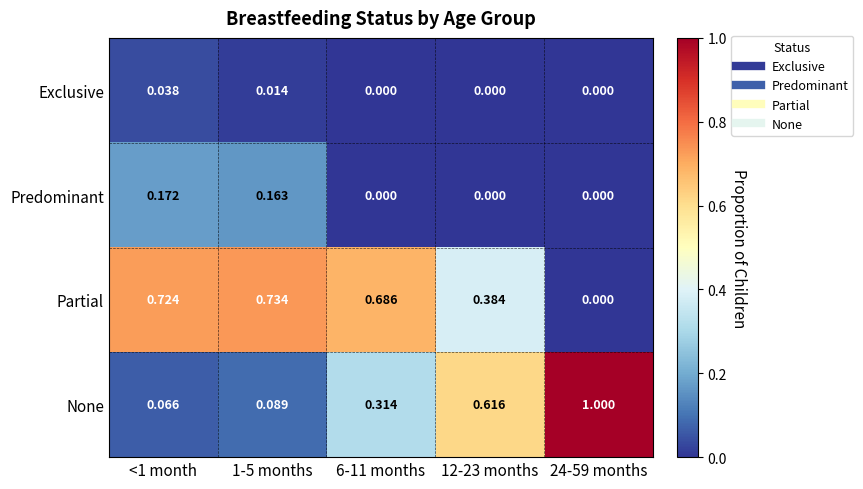

Between 1-5 months and 24-59 months, which series saw the biggest shift?

None